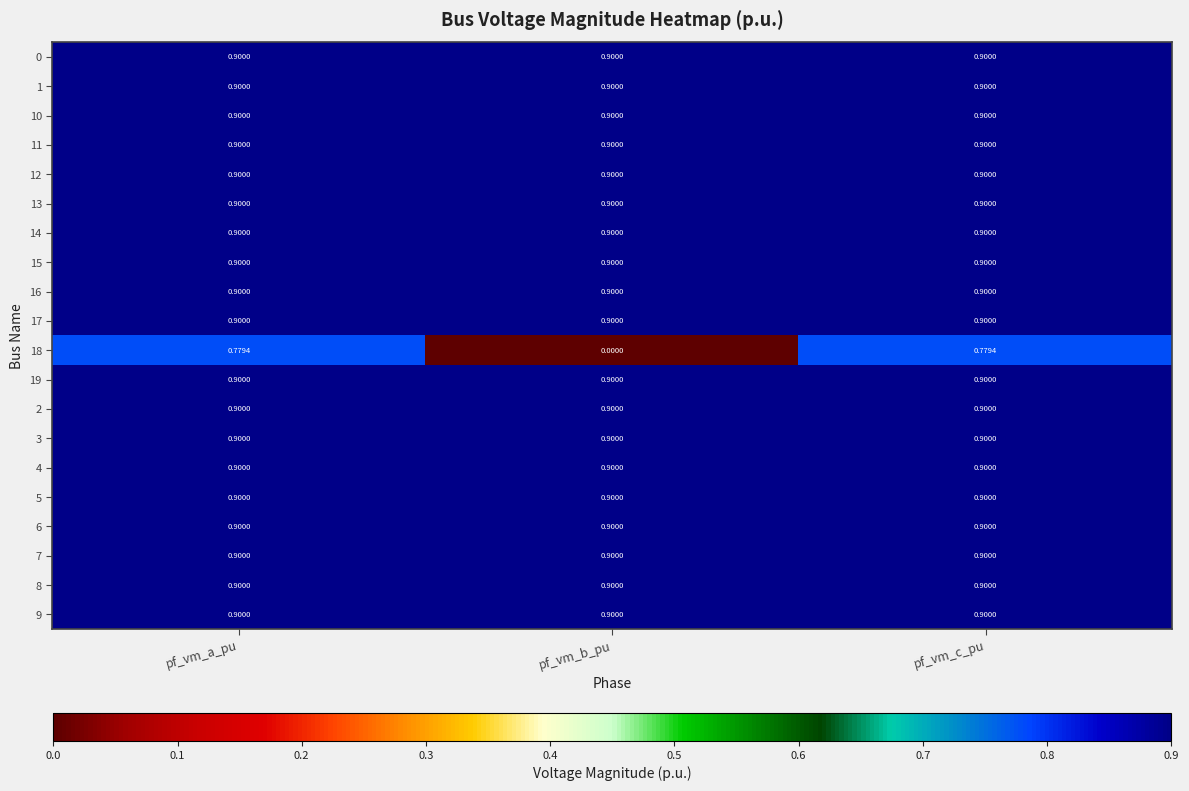

Which series has the largest range (max minus min)?

18